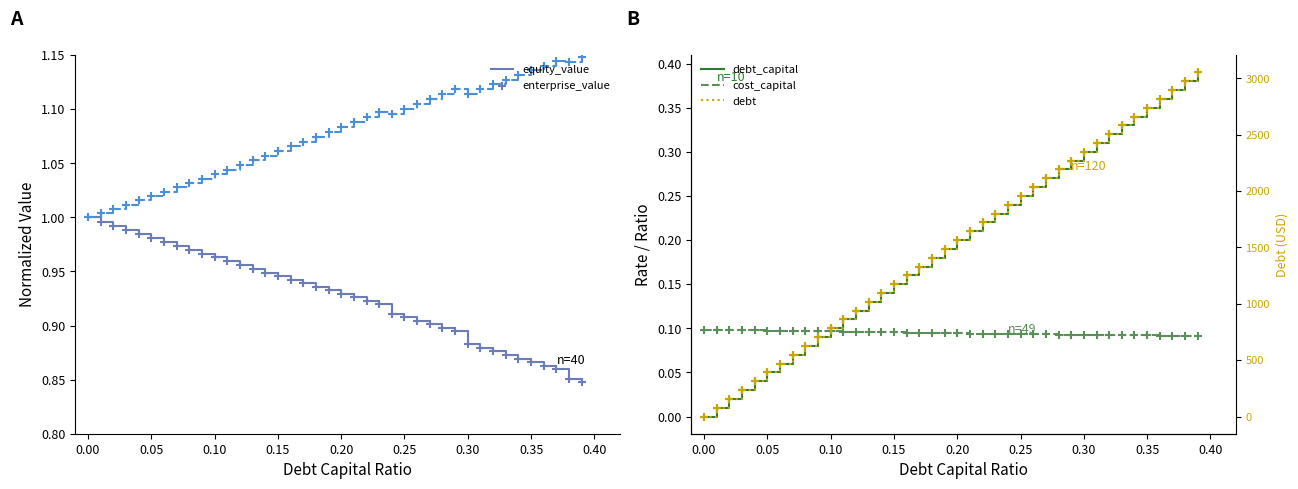

Is the value of enterprise_value at 21 greater than the value of debt_capital at 14?

Yes